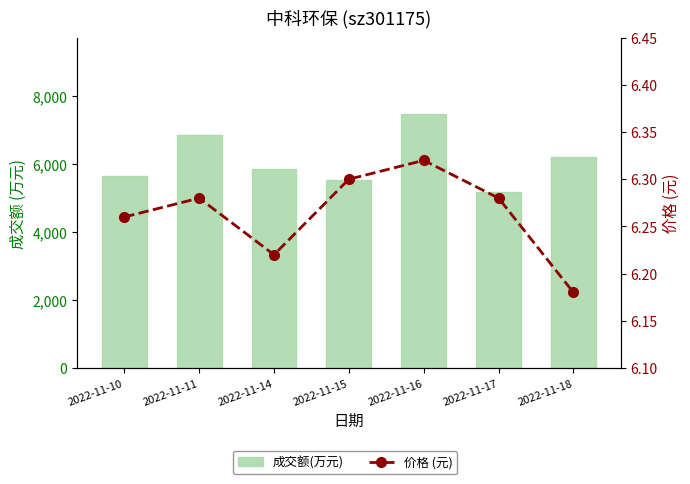

What is the spread (max minus min) of values at 2022-11-14?

5844.8